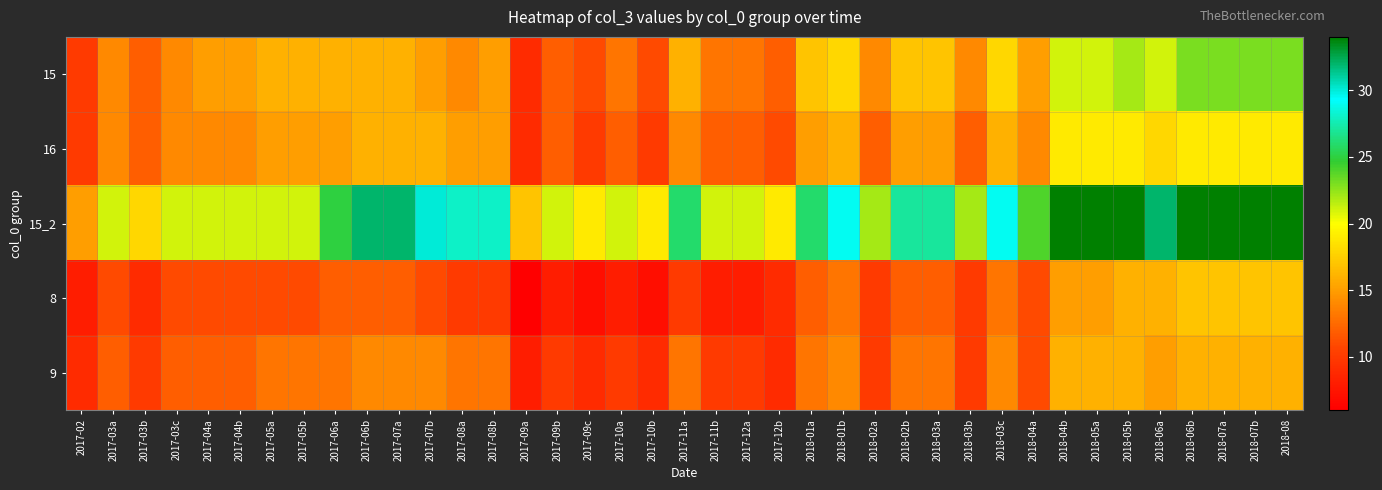

Reading right to left, what are all the values shown in this chart?

15: 2018-08=23	2018-07b=23	2018-07a=23	2018-06b=23	2018-06a=21	2018-05b=22	2018-05a=21	2018-04b=21	2018-04a=15	2018-03c=18	2018-03b=14	2018-03a=17	2018-02b=17	2018-02a=14	2018-01b=18	2018-01a=17	2017-12b=12	2017-12a=13	2017-11b=13	2017-11a=16	2017-10b=11	2017-10a=13	2017-09c=11	2017-09b=12	2017-09a=9	2017-08b=15	2017-08a=14	2017-07b=15	2017-07a=16	2017-06b=16	2017-06a=16	2017-05b=16	2017-05a=16	2017-04b=15	2017-04a=15	2017-03c=14	2017-03b=12	2017-03a=14	2017-02=10
16: 2018-08=19	2018-07b=19	2018-07a=19	2018-06b=19	2018-06a=18	2018-05b=19	2018-05a=19	2018-04b=19	2018-04a=14	2018-03c=16	2018-03b=12	2018-03a=15	2018-02b=15	2018-02a=12	2018-01b=16	2018-01a=15	2017-12b=11	2017-12a=12	2017-11b=12	2017-11a=14	2017-10b=10	2017-10a=12	2017-09c=10	2017-09b=12	2017-09a=9	2017-08b=15	2017-08a=15	2017-07b=16	2017-07a=16	2017-06b=16	2017-06a=15	2017-05b=15	2017-05a=15	2017-04b=14	2017-04a=14	2017-03c=14	2017-03b=12	2017-03a=14	2017-02=10
15_2: 2018-08=34	2018-07b=34	2018-07a=34	2018-06b=34	2018-06a=32	2018-05b=34	2018-05a=34	2018-04b=34	2018-04a=24	2018-03c=29	2018-03b=22	2018-03a=27	2018-02b=27	2018-02a=22	2018-01b=29	2018-01a=26	2017-12b=19	2017-12a=21	2017-11b=21	2017-11a=26	2017-10b=19	2017-10a=21	2017-09c=19	2017-09b=21	2017-09a=17	2017-08b=28	2017-08a=28	2017-07b=30	2017-07a=32	2017-06b=32	2017-06a=25	2017-05b=21	2017-05a=21	2017-04b=21	2017-04a=21	2017-03c=21	2017-03b=18	2017-03a=21	2017-02=15
8: 2018-08=17	2018-07b=17	2018-07a=17	2018-06b=17	2018-06a=16	2018-05b=16	2018-05a=15	2018-04b=15	2018-04a=11	2018-03c=13	2018-03b=10	2018-03a=12	2018-02b=12	2018-02a=10	2018-01b=13	2018-01a=12	2017-12b=9	2017-12a=8	2017-11b=8	2017-11a=10	2017-10b=7	2017-10a=8	2017-09c=7	2017-09b=8	2017-09a=6	2017-08b=10	2017-08a=10	2017-07b=11	2017-07a=12	2017-06b=12	2017-06a=12	2017-05b=11	2017-05a=11	2017-04b=11	2017-04a=11	2017-03c=11	2017-03b=9	2017-03a=11	2017-02=8
9: 2018-08=16	2018-07b=16	2018-07a=16	2018-06b=16	2018-06a=15	2018-05b=16	2018-05a=16	2018-04b=16	2018-04a=11	2018-03c=14	2018-03b=10	2018-03a=13	2018-02b=13	2018-02a=10	2018-01b=14	2018-01a=13	2017-12b=9	2017-12a=10	2017-11b=10	2017-11a=13	2017-10b=9	2017-10a=10	2017-09c=9	2017-09b=10	2017-09a=8	2017-08b=13	2017-08a=13	2017-07b=14	2017-07a=14	2017-06b=14	2017-06a=13	2017-05b=13	2017-05a=13	2017-04b=12	2017-04a=12	2017-03c=12	2017-03b=10	2017-03a=12	2017-02=9